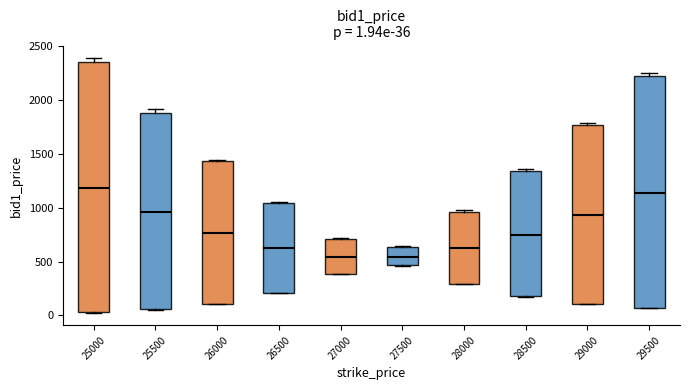

Comparing the boxes themselves (not the whiskers), which one is the tallest?

25000